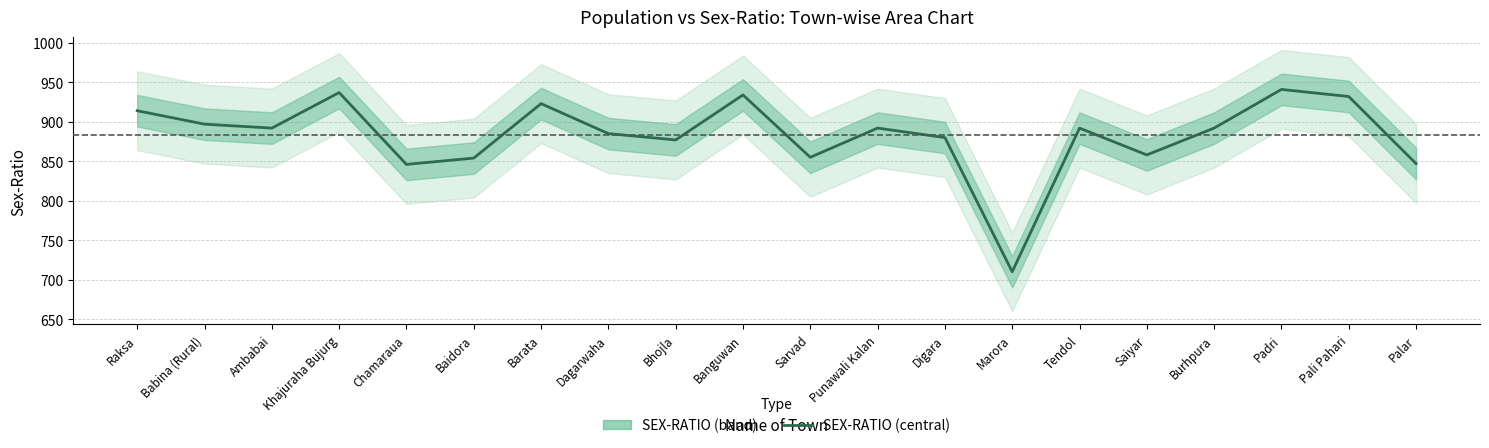

Reading left to right, what are all the values shown in this chart?

914	897	892	937	846	854	923	885	877	934	855	892	880	710	892	858	892	941	932	847